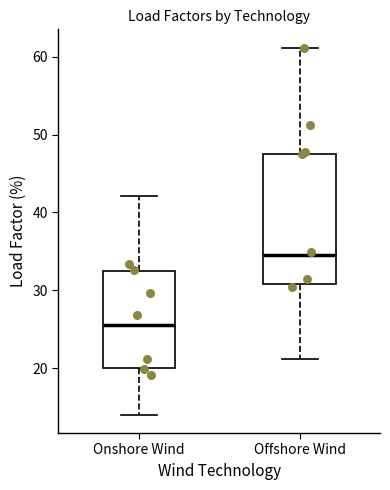

Which box's median line is the lowest?

Onshore Wind